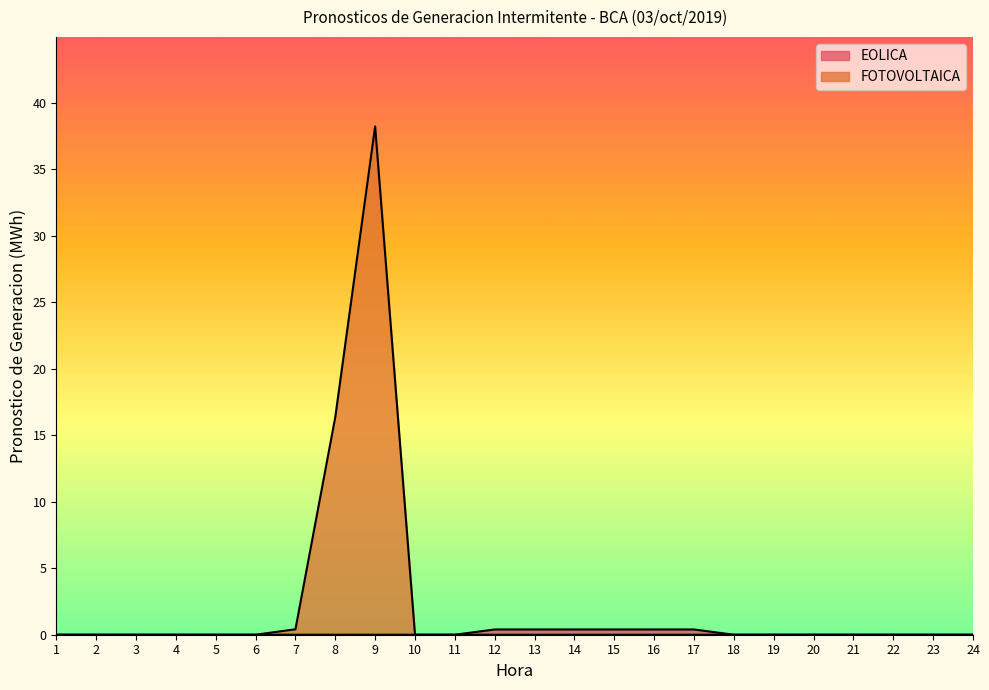

True or false: the data shows 0.3 at 10.

False